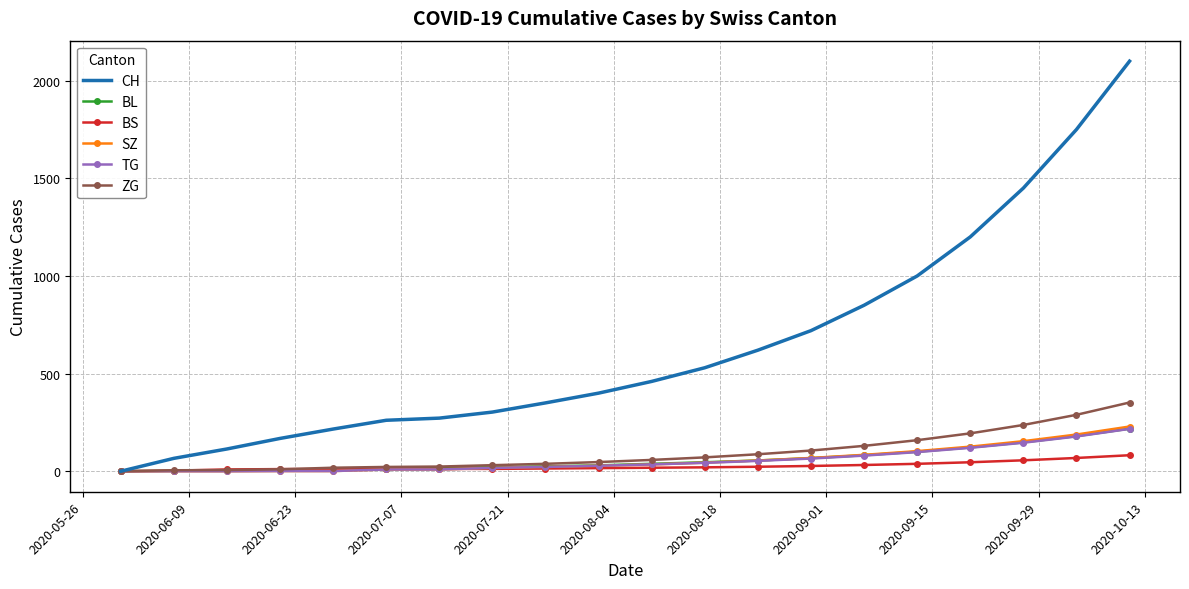

Which series has the largest total across all categories?

CH